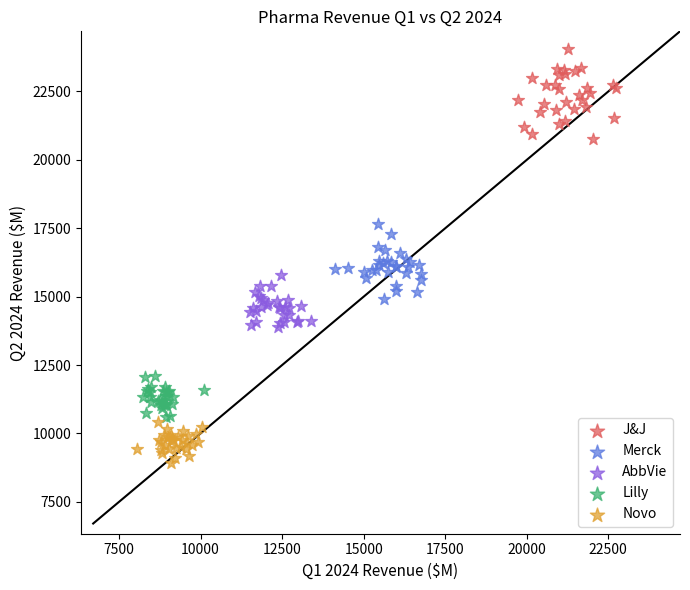

Which series reaches the minimum Y coordinate?

Novo